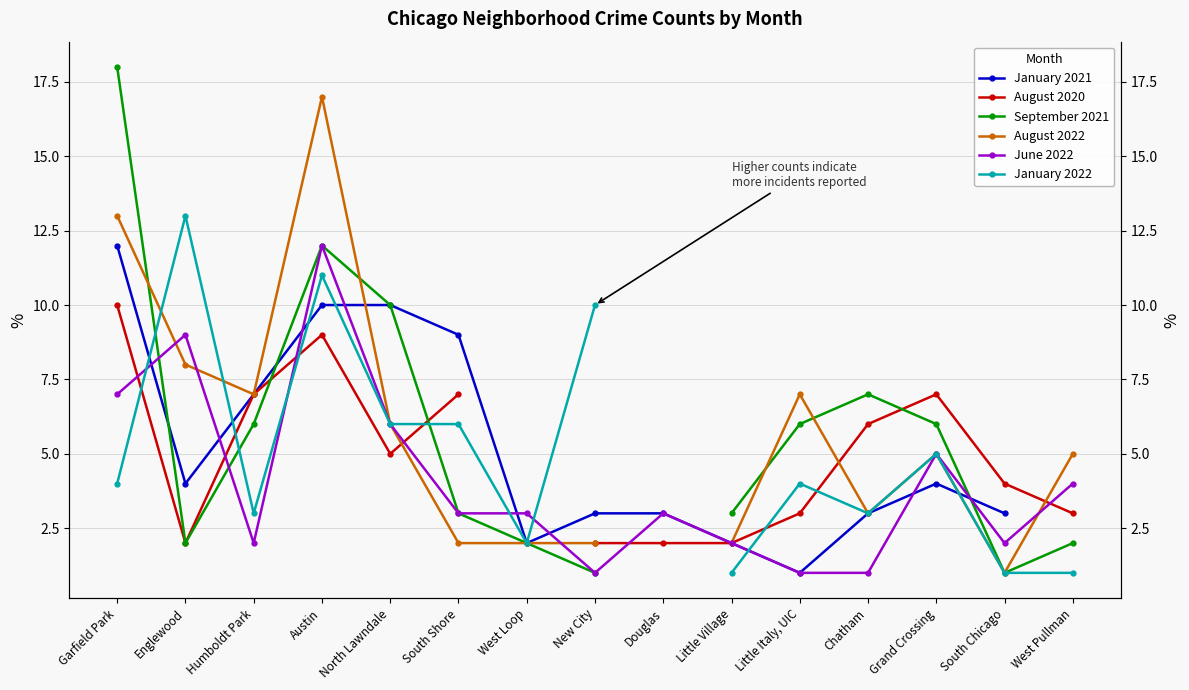

True or false: January 2021 has more than 0 interior local peaks.

True